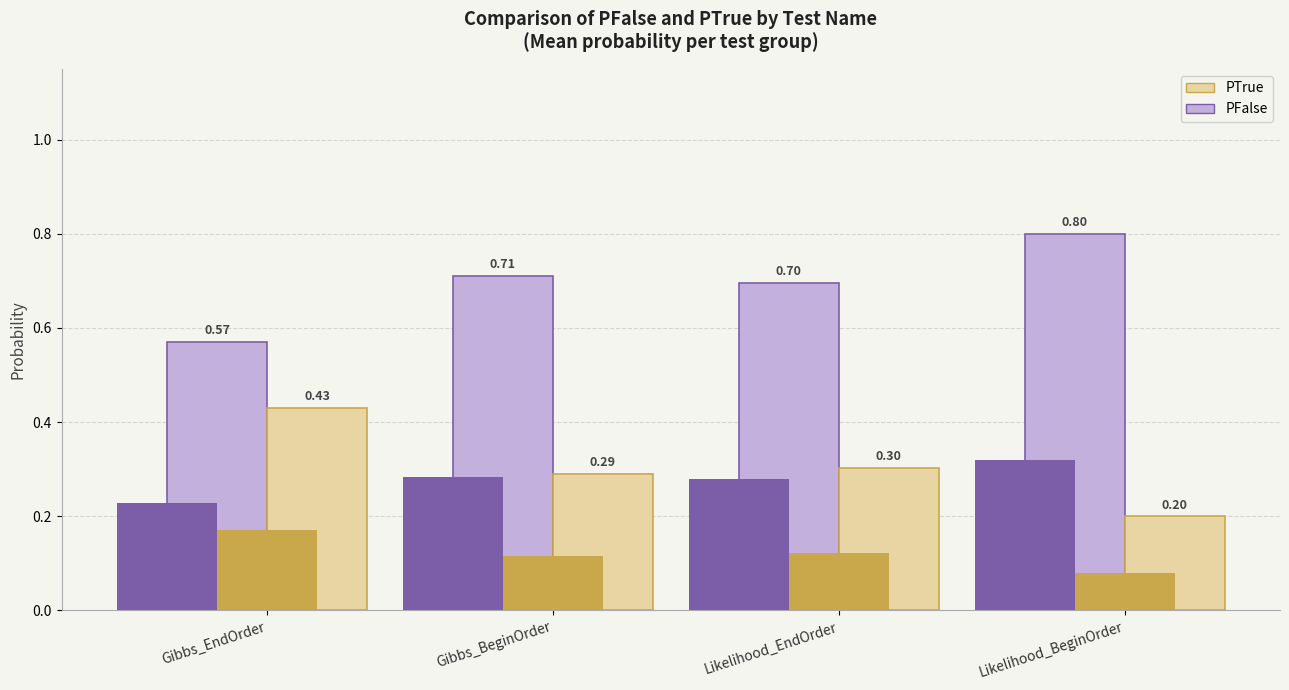

What is the value of the PTrue bar at the 2nd from the left?

0.3